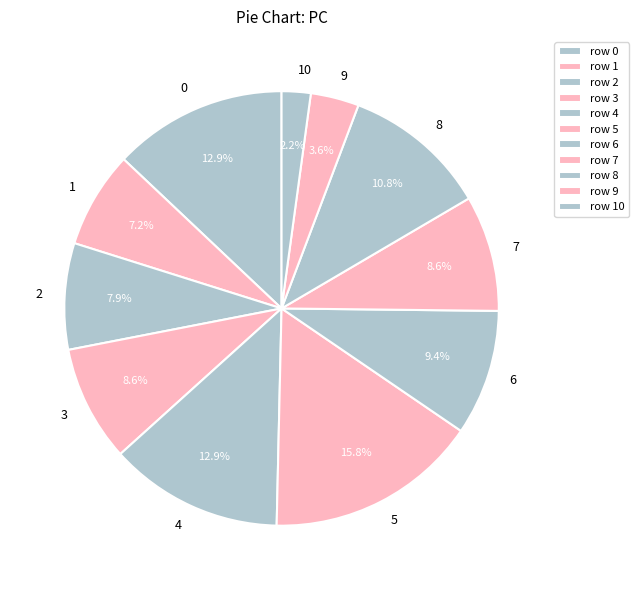

Does 2 account for over 50% of the chart?

No